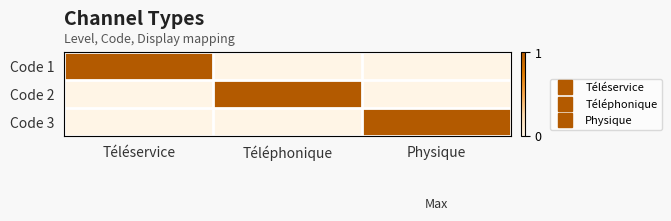

Between Téléphonique and Téléservice, which is larger?

Téléservice